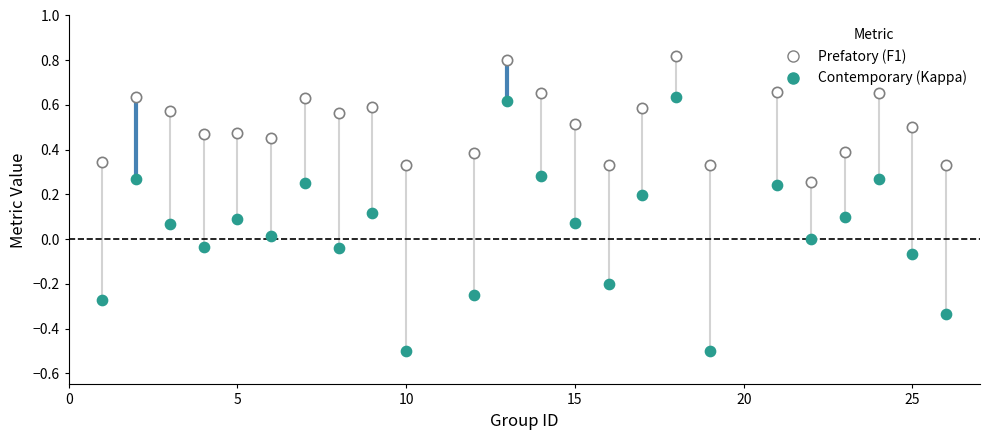

Across all data points, what is the range of X values (max minus min)?

25.0